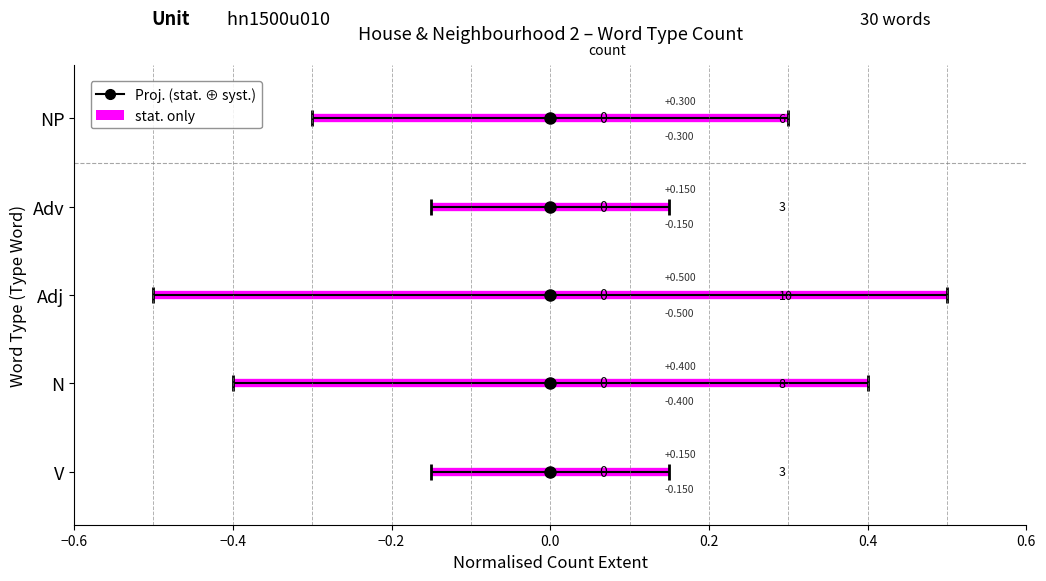

How many lines are shown in the chart?

5